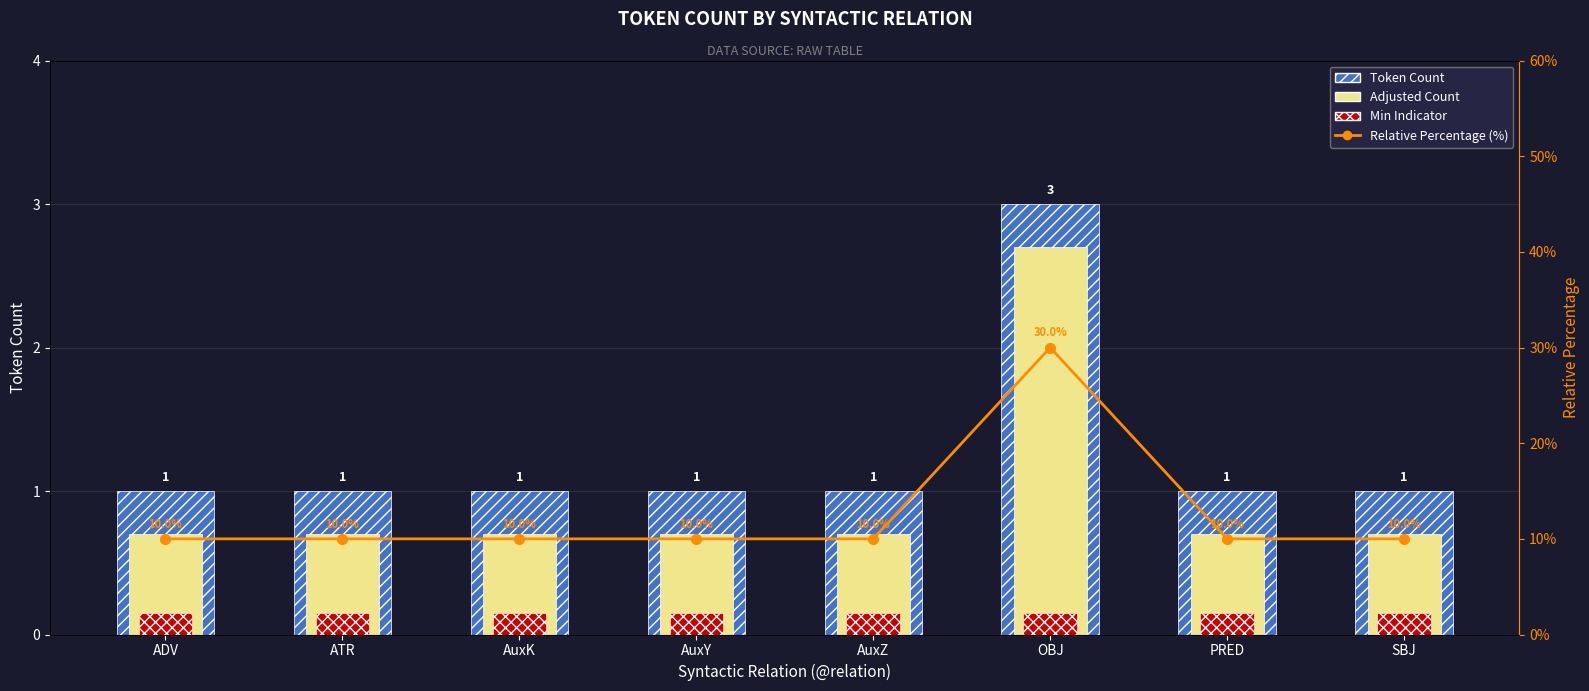

At which category does the chart reach its minimum across all series?

ADV